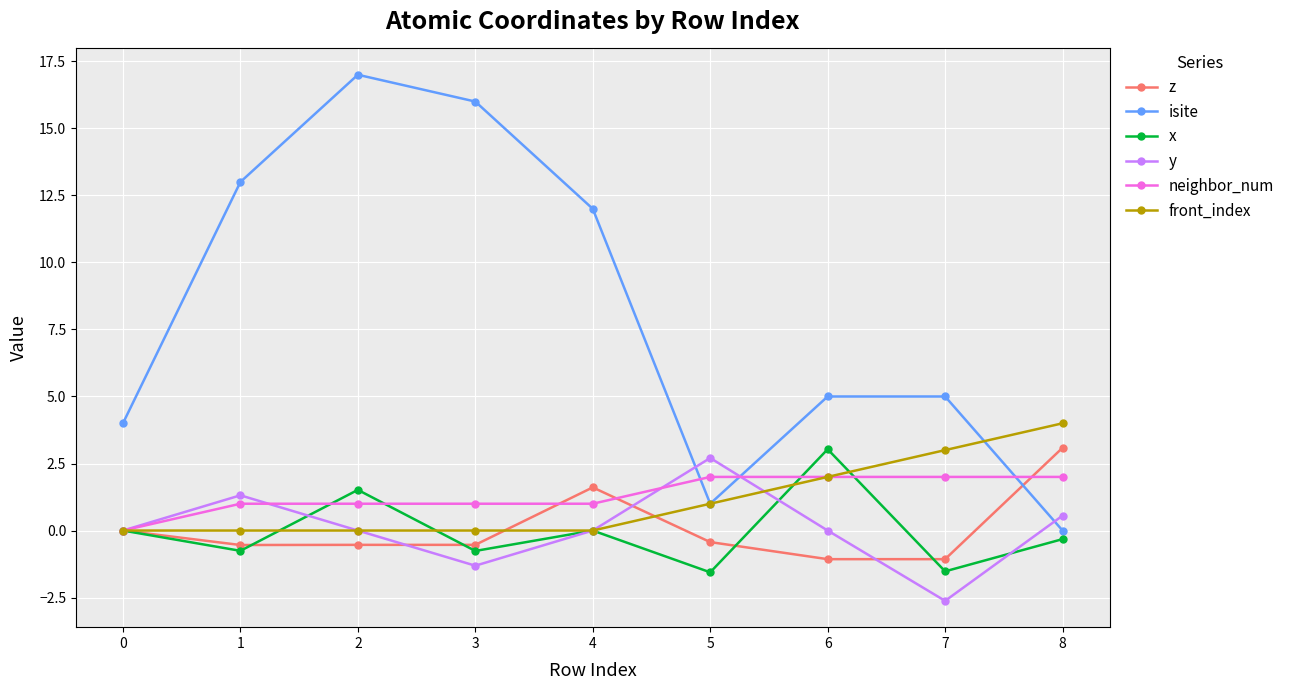

True or false: z has more than 2 points higher than both neighbors.

False